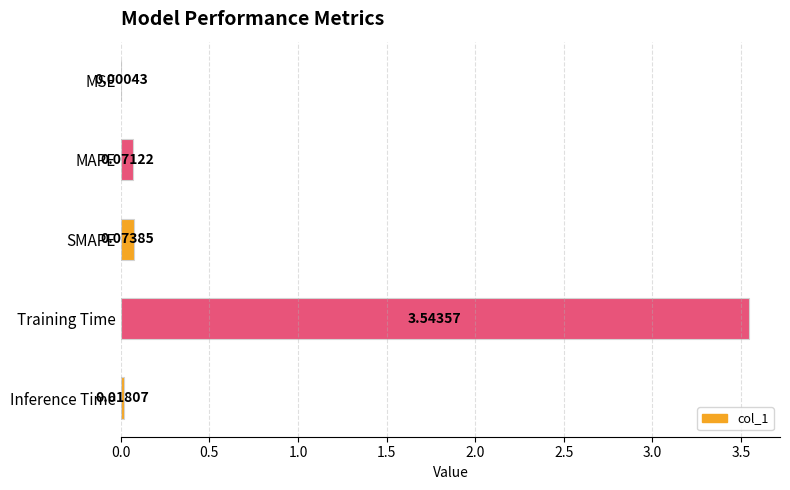

Which category has the highest value across all series?

Training Time